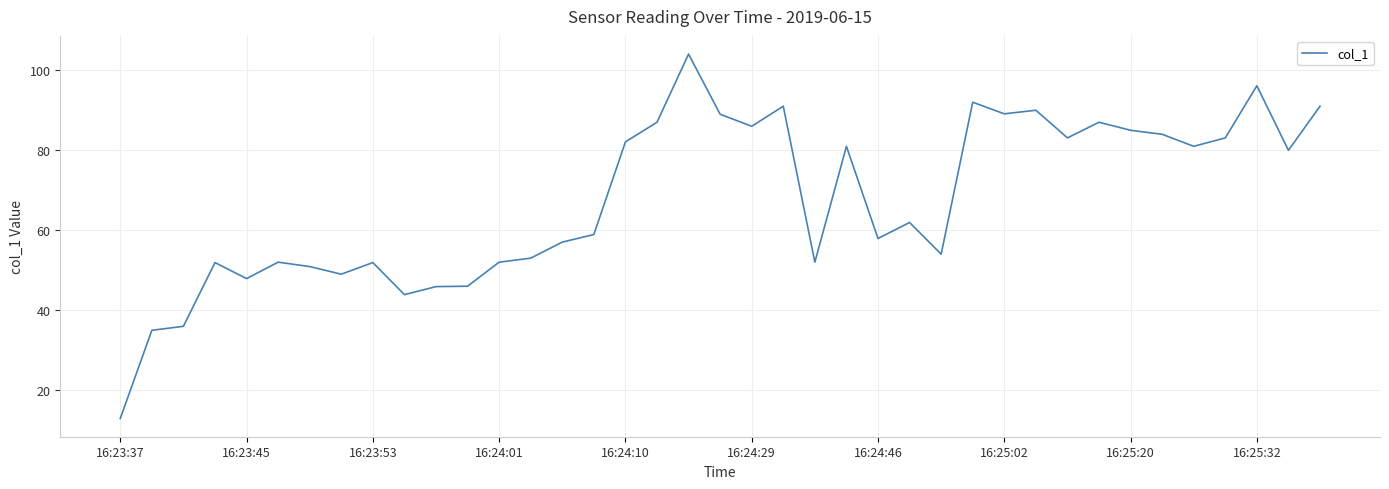

What is the difference between the maximum and minimum values?

90.9